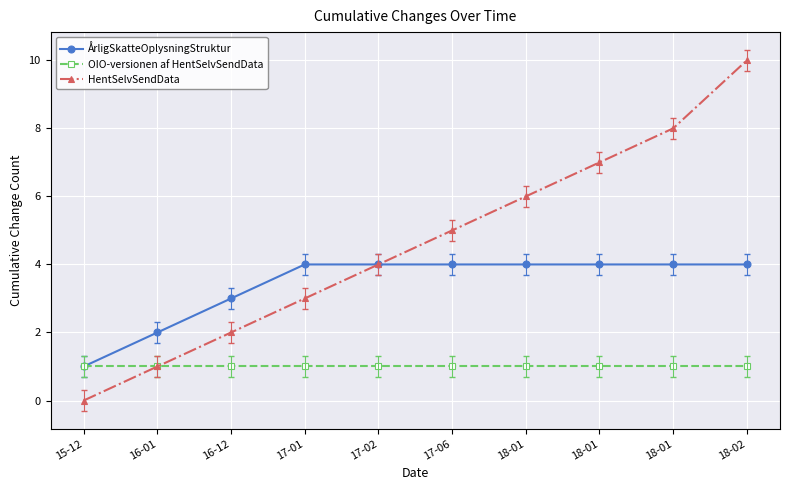

True or false: OIO-versionen af HentSelvSendData has a value of 1 at 18-01.

True